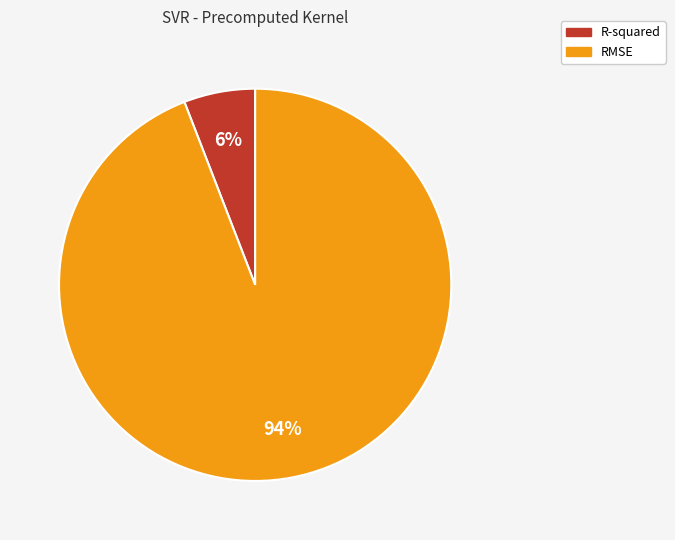

Do R-squared and RMSE together represent more than half of the pie?

Yes